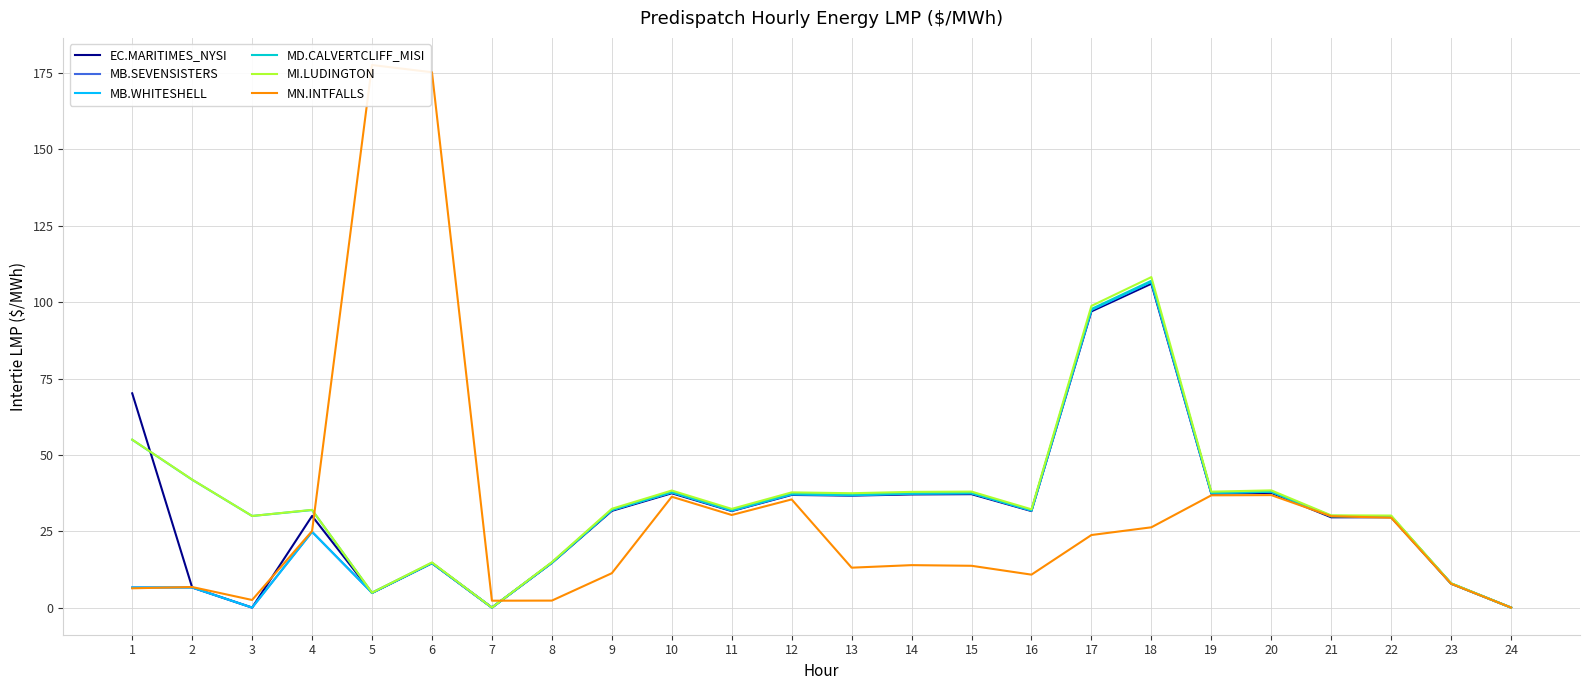

The value of MD.CALVERTCLIFF_MISI at 5 is 6.6. True or false?

False